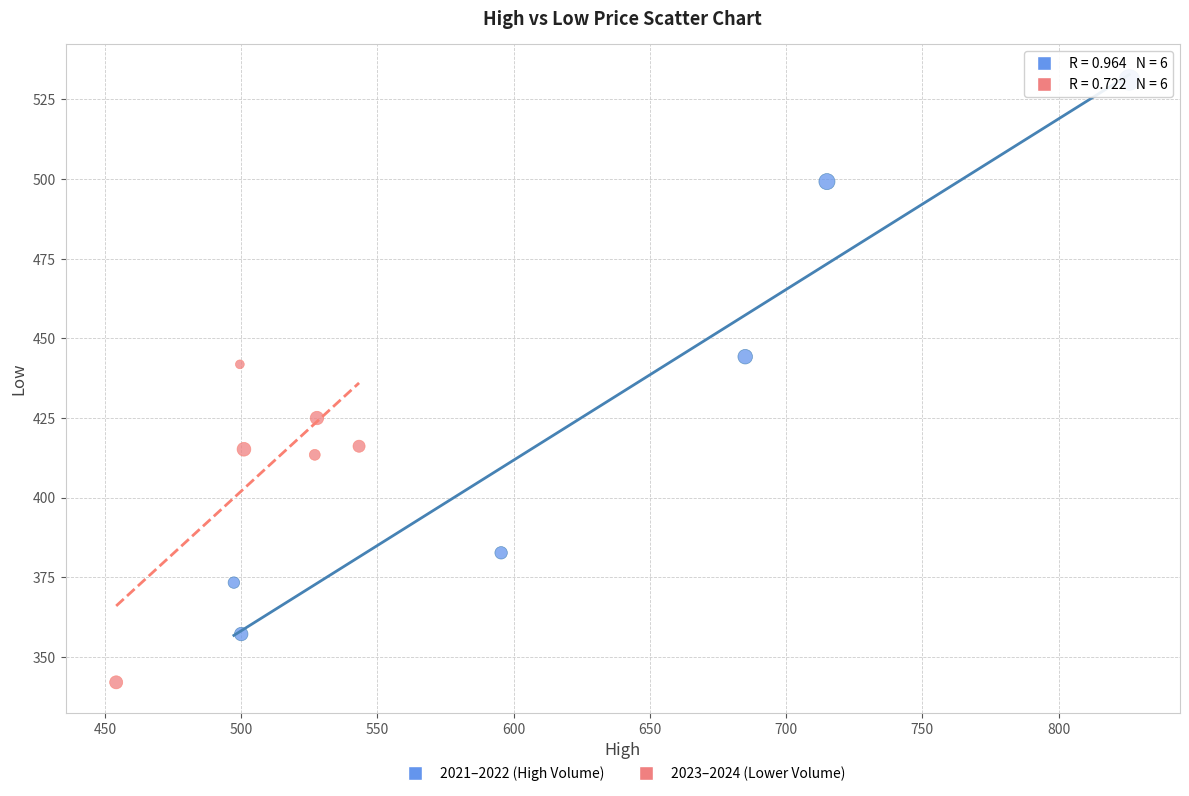

Which series contains the highest Y value?

2021–2022 (High Volume)